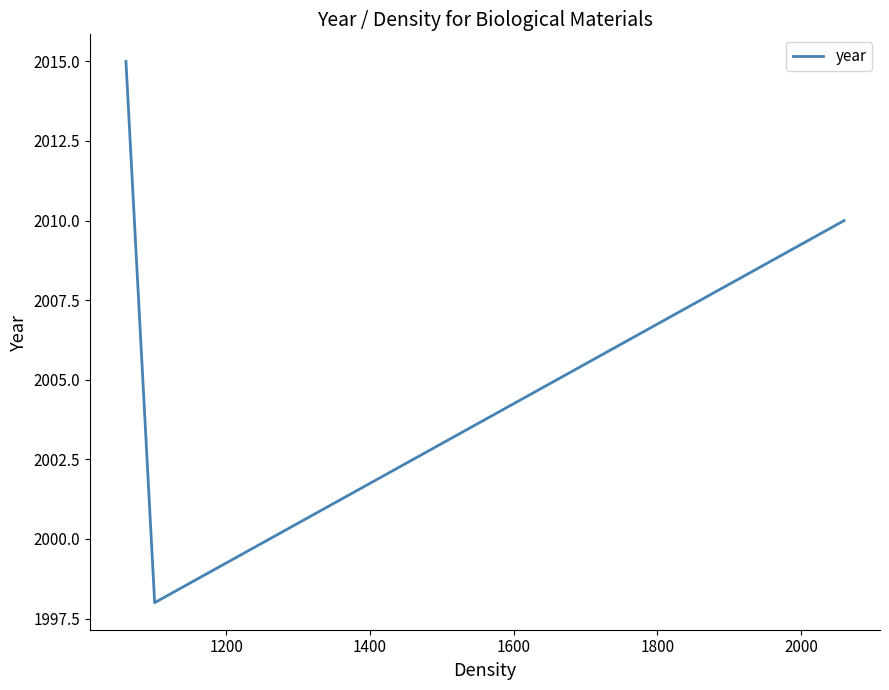

What is the difference between the maximum and minimum values?

17